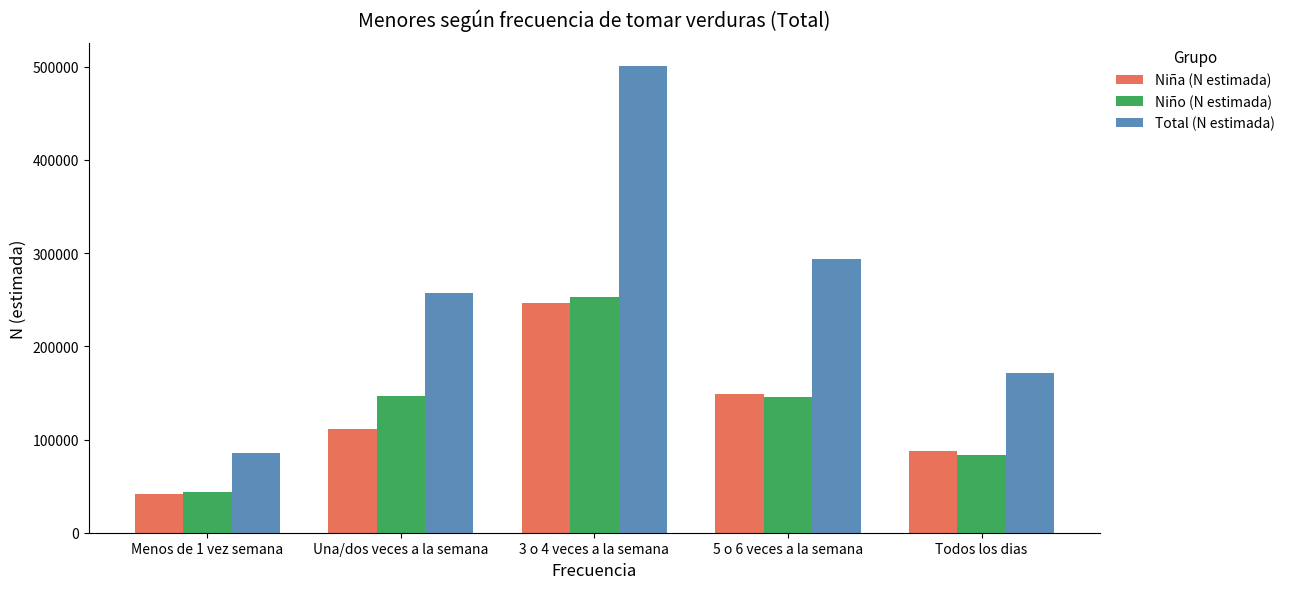

Rank the series at Una/dos veces a la semana from lowest to highest value.

Niña (N estimada), Niño (N estimada), Total (N estimada)